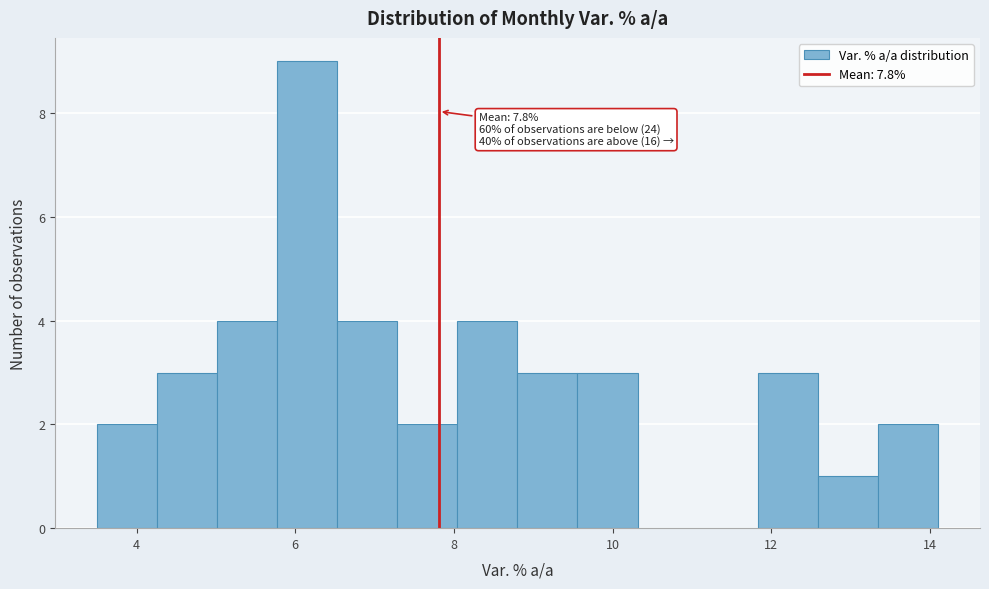

Read against the x-axis, roughly where is the centre of the tallest bar?

6.2